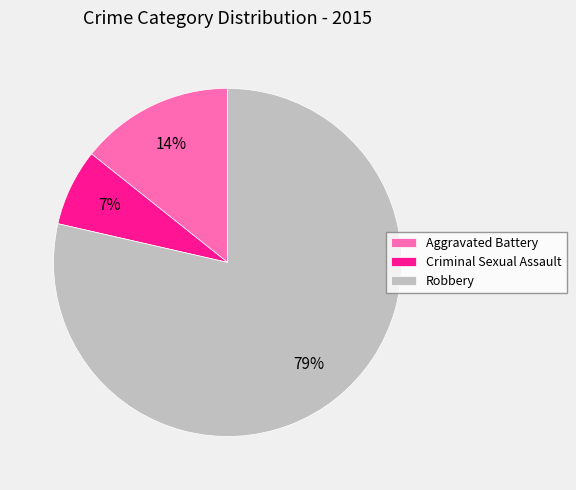

Which category has the biggest portion of the pie?

Robbery